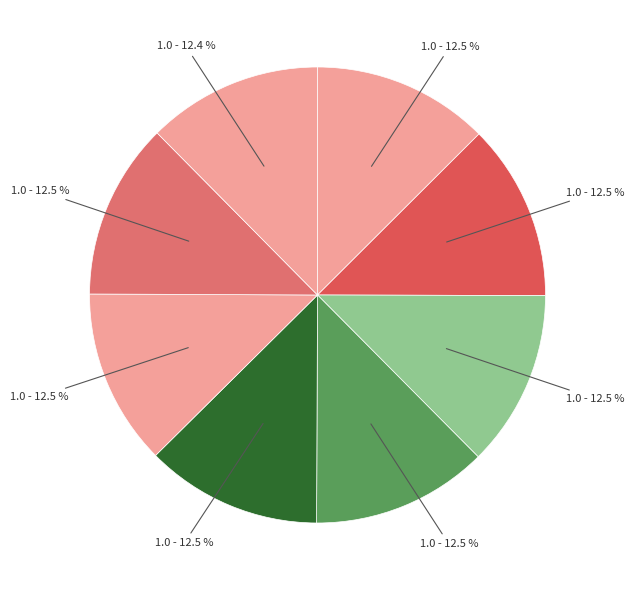

To the nearest percent, what is the average slice percentage?

12%